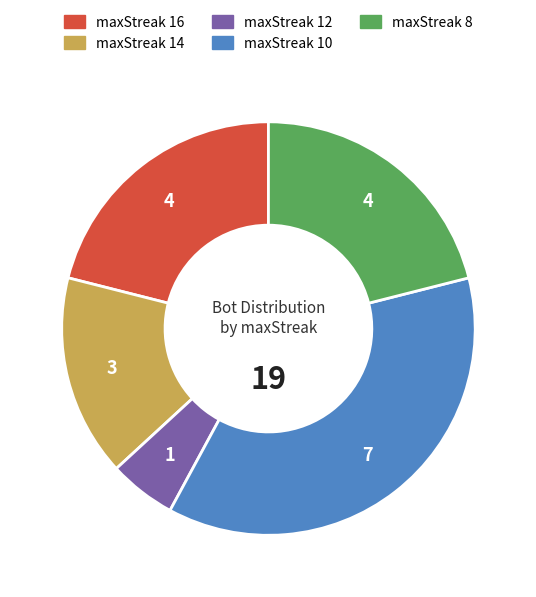

Which category has the smallest portion of the pie?

maxStreak 12